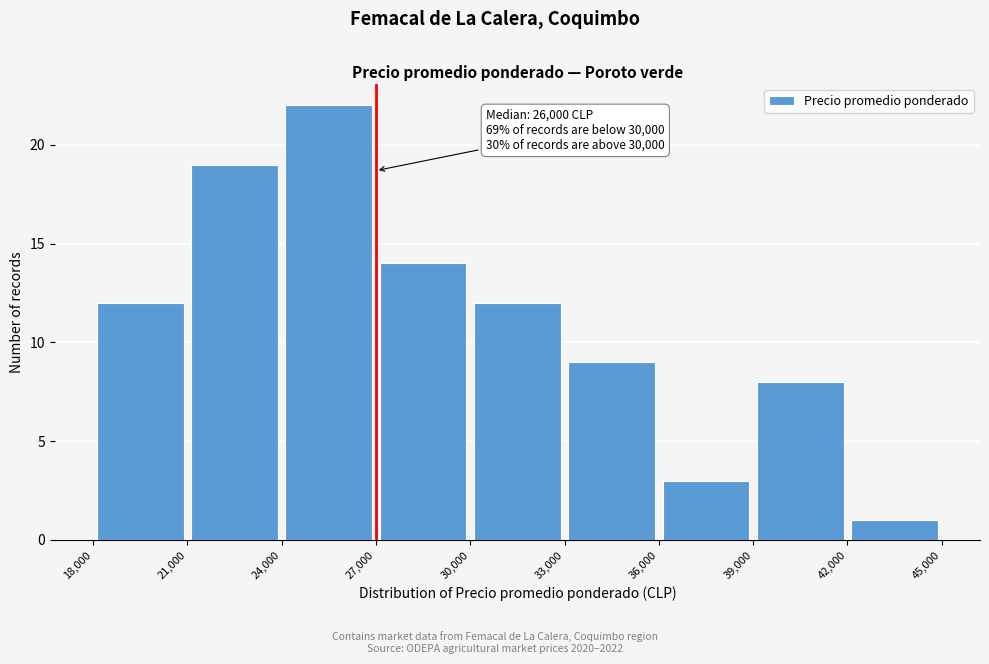

Over which range of the x-axis is the bar tallest?

24,000 to 27,000